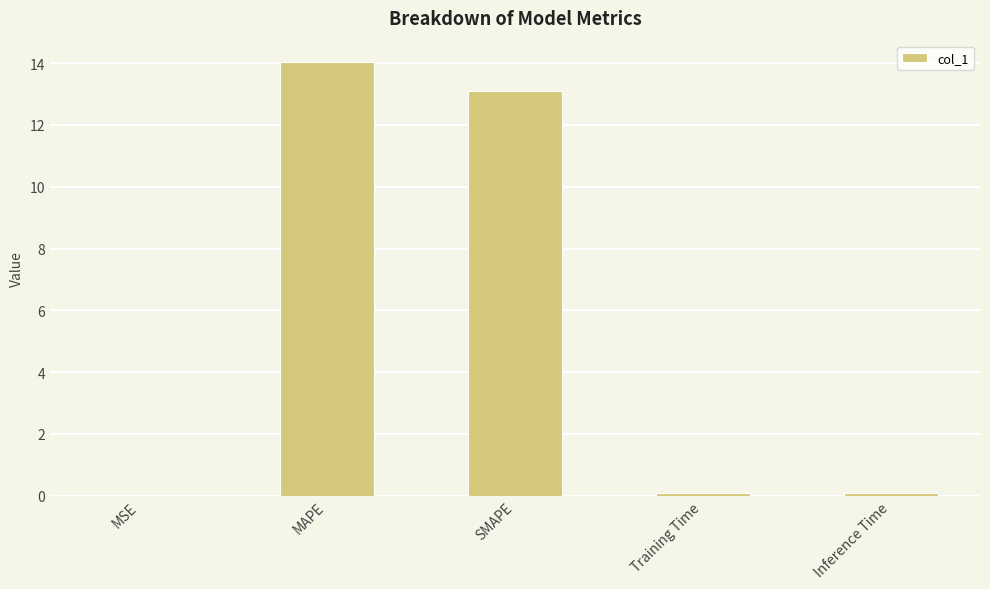

Are the bars grouped side by side (vs. stacked)?

No